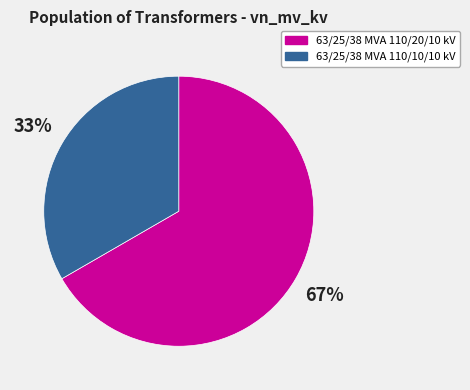

To the nearest percent, what is the combined percentage of 63/25/38 MVA 110/20/10 kV and 63/25/38 MVA 110/10/10 kV?

100%